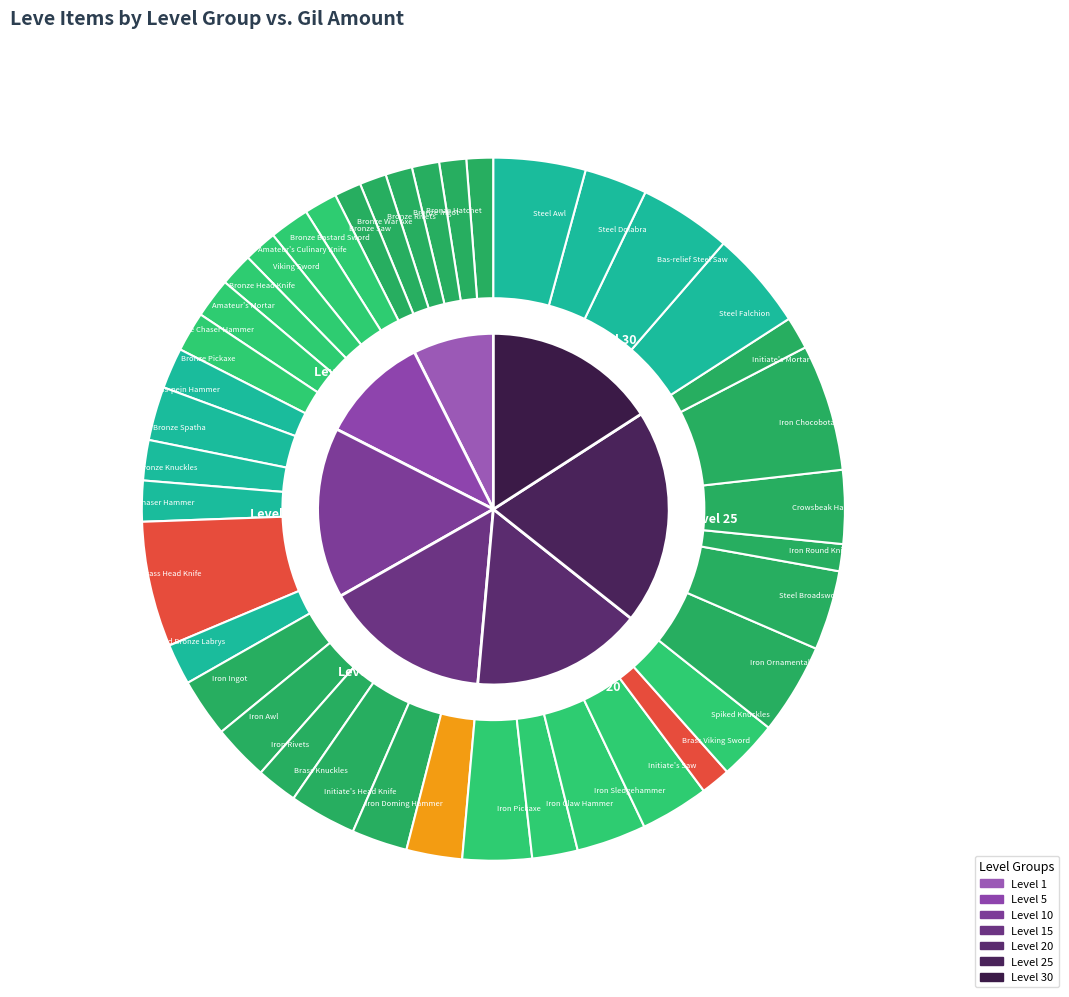

To the nearest percent, what is the combined percentage of Initiate's Head Knife and Steel Awl?

7%